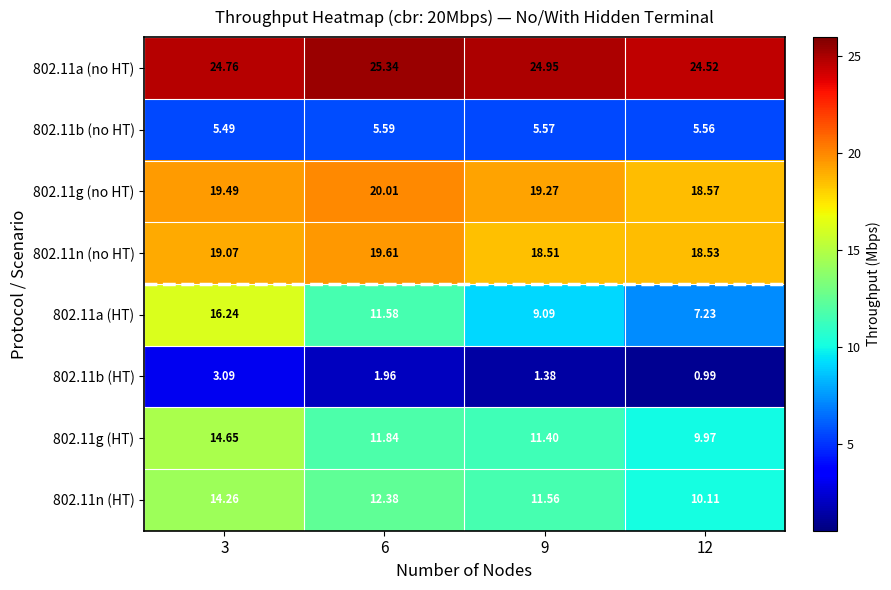

Which label corresponds to the largest value in the chart?

6